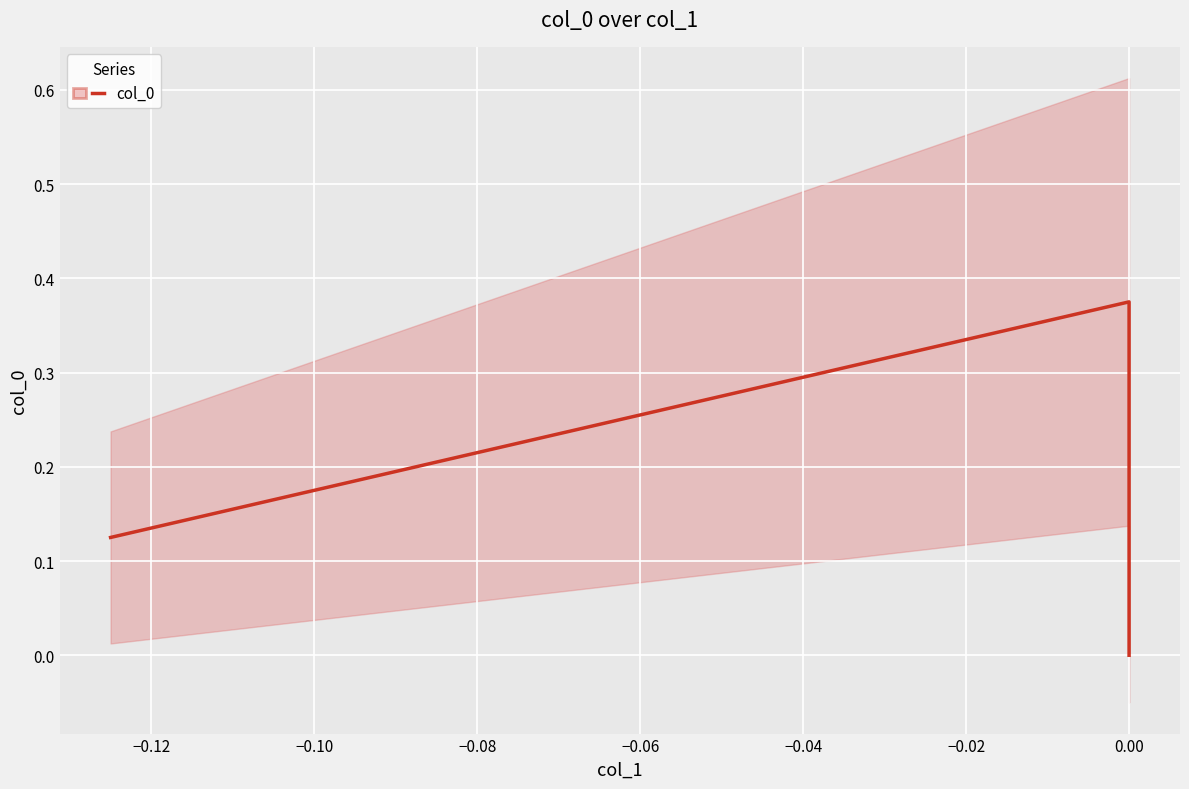

Reading right to left, extract all data points from this chart.

0.0	0.4	0.1